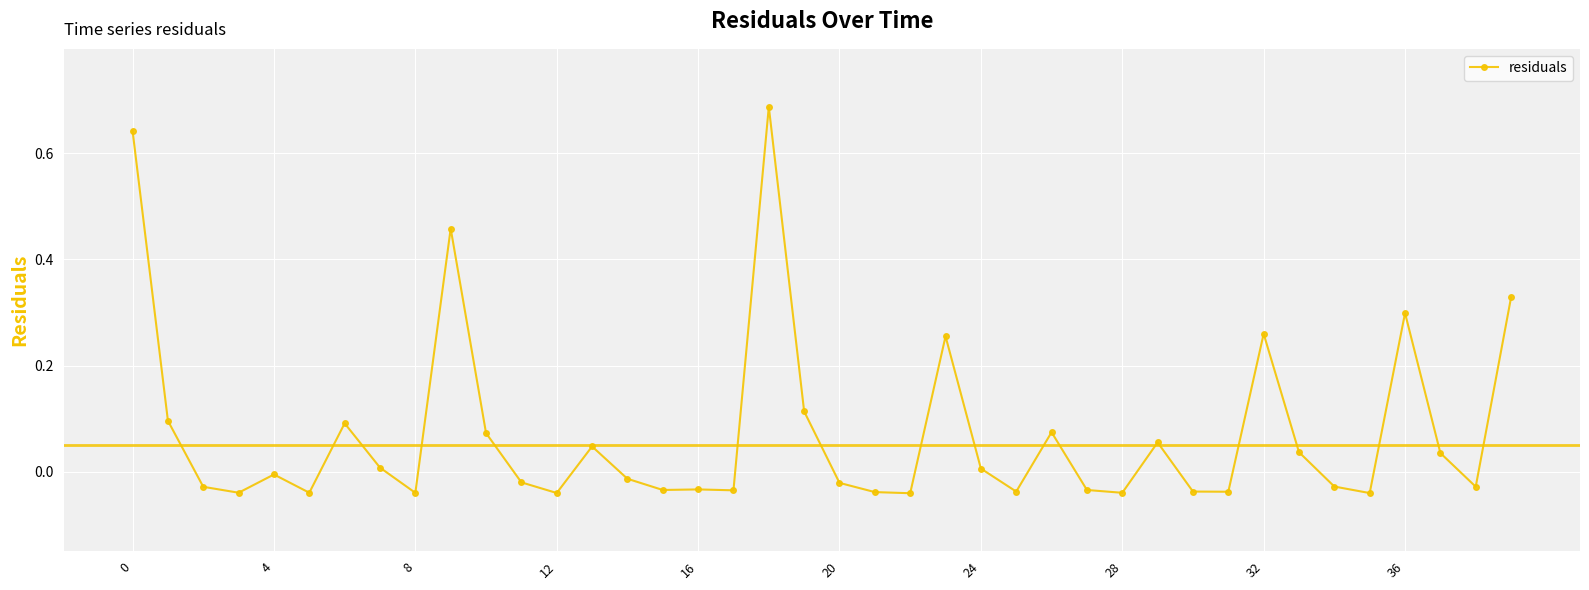

What is the sum of all values?

2.9